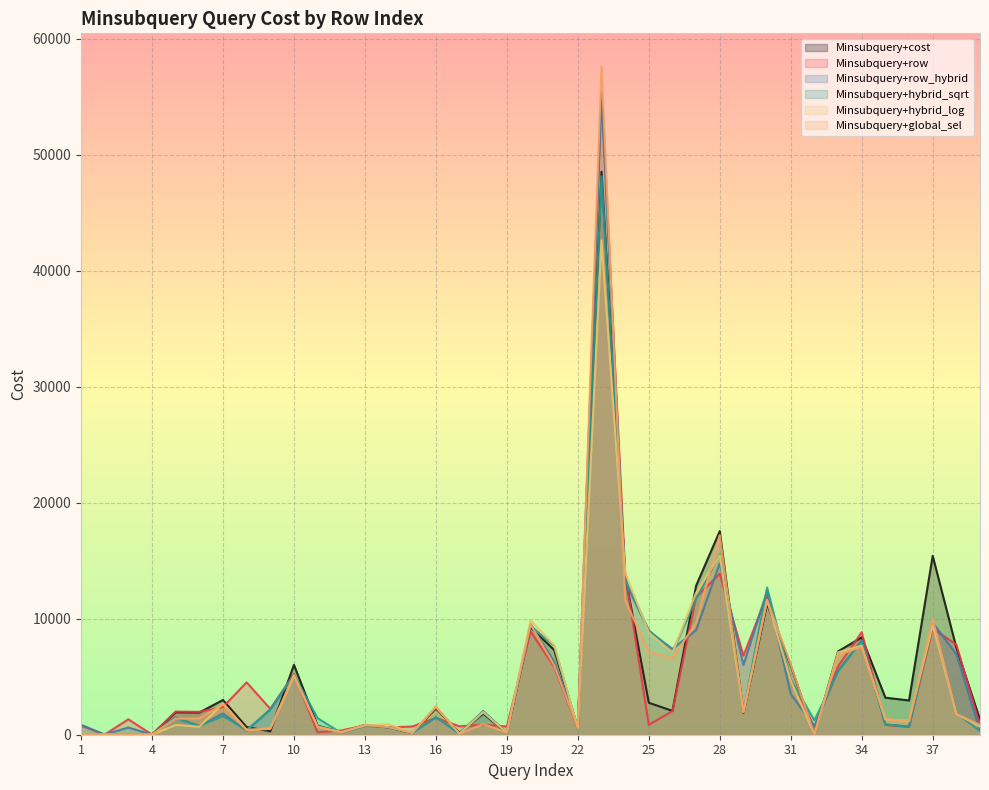

What is the total value across all series at 35?

8471